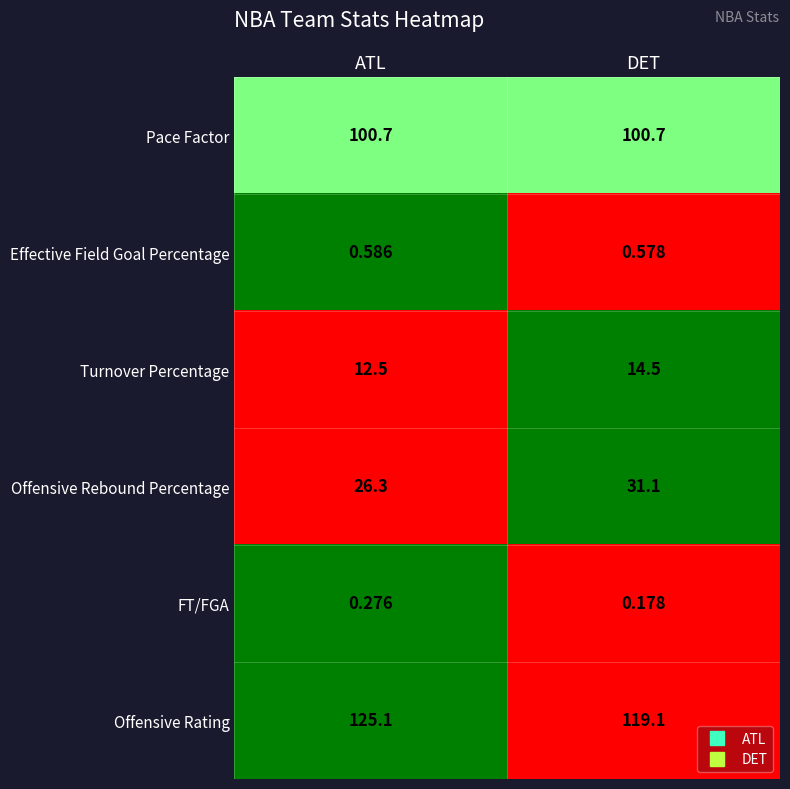

At which category is the sum across all series the highest?

DET